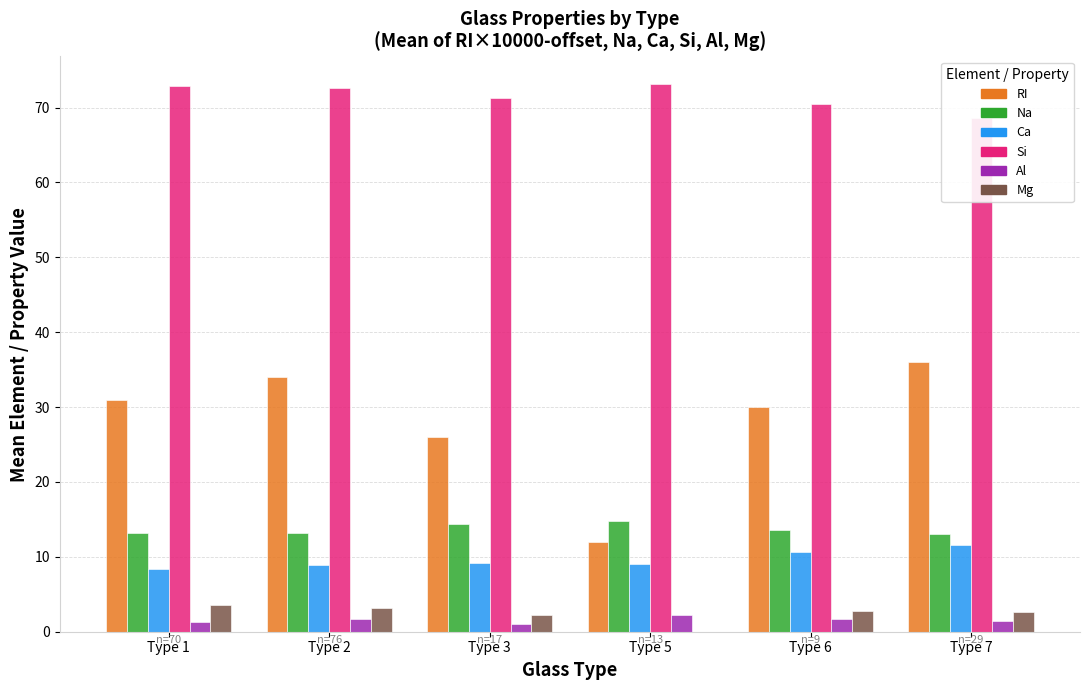

Reading right to left, extract all data points from this chart.

RI: Type 7=36.0	Type 6=30.0	Type 5=12.0	Type 3=26.0	Type 2=34.0	Type 1=31.0
Na: Type 7=13.1	Type 6=13.6	Type 5=14.8	Type 3=14.4	Type 2=13.2	Type 1=13.1
Ca: Type 7=11.6	Type 6=10.7	Type 5=9.1	Type 3=9.2	Type 2=8.9	Type 1=8.4
Si: Type 7=68.6	Type 6=70.5	Type 5=73.2	Type 3=71.2	Type 2=72.6	Type 1=72.8
Al: Type 7=1.4	Type 6=1.7	Type 5=2.2	Type 3=1.0	Type 2=1.7	Type 1=1.3
Mg: Type 7=2.7	Type 6=2.8	Type 5=0.0	Type 3=2.2	Type 2=3.1	Type 1=3.5